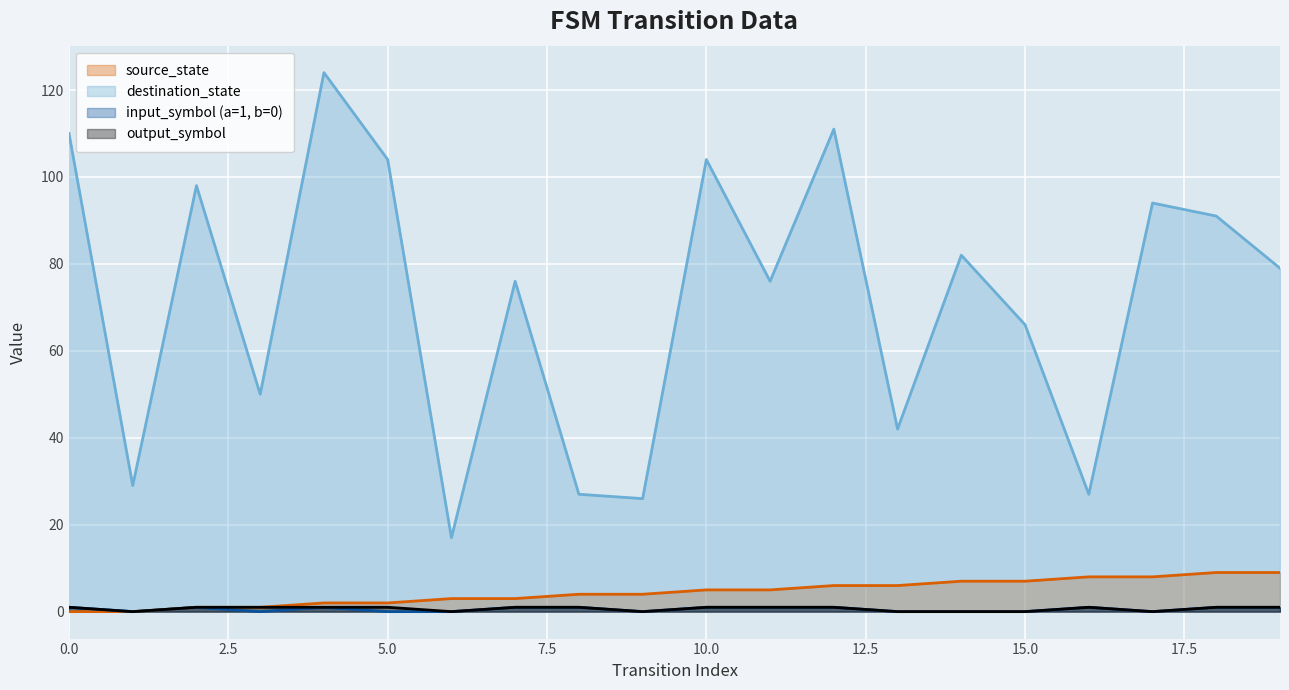

Count the number of categories in the chart.

20